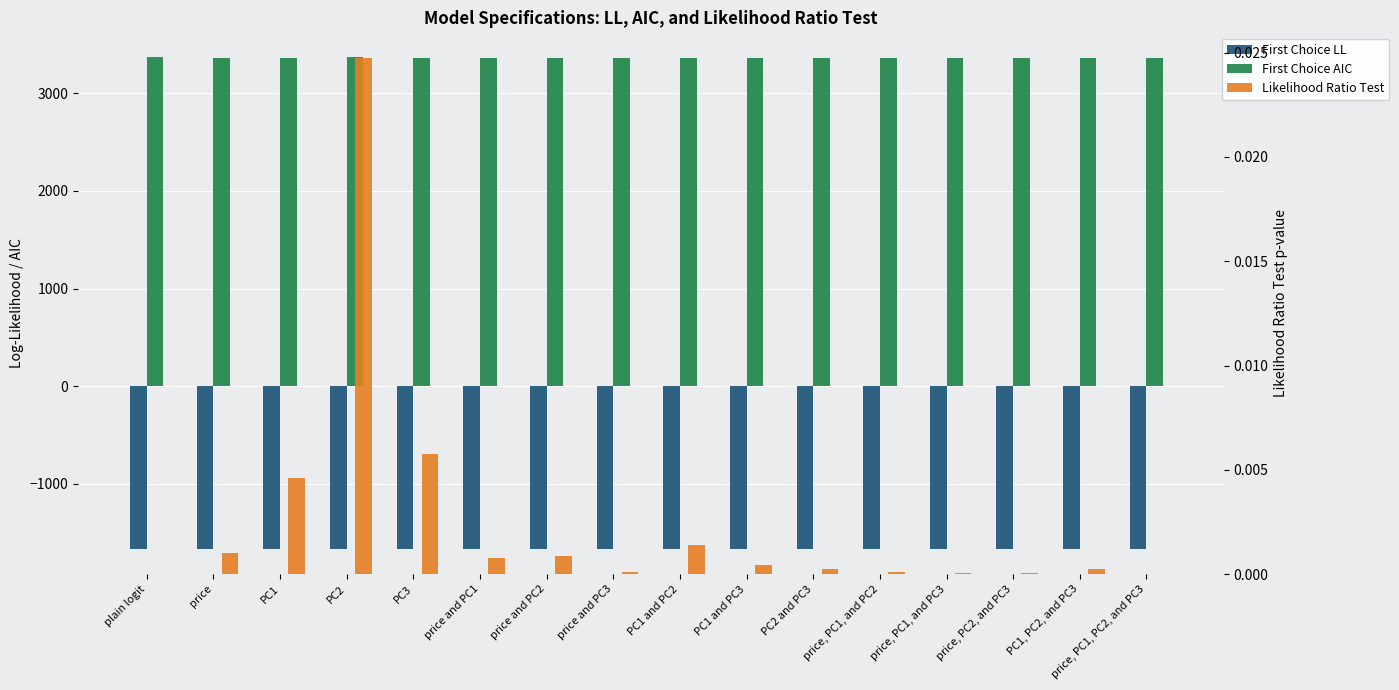

Rank the series by their maximum value, from lowest to highest.

First Choice LL, Likelihood Ratio Test, First Choice AIC